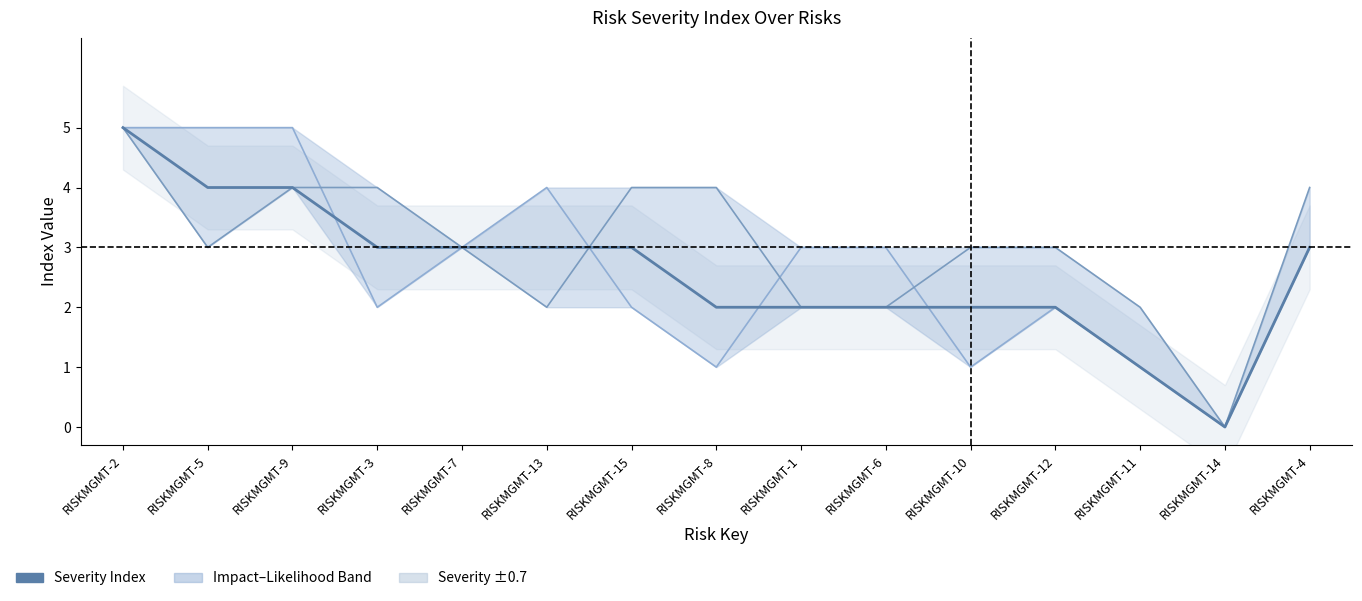

At which category does Impact Index reach its first local valley?

RISKMGMT-5